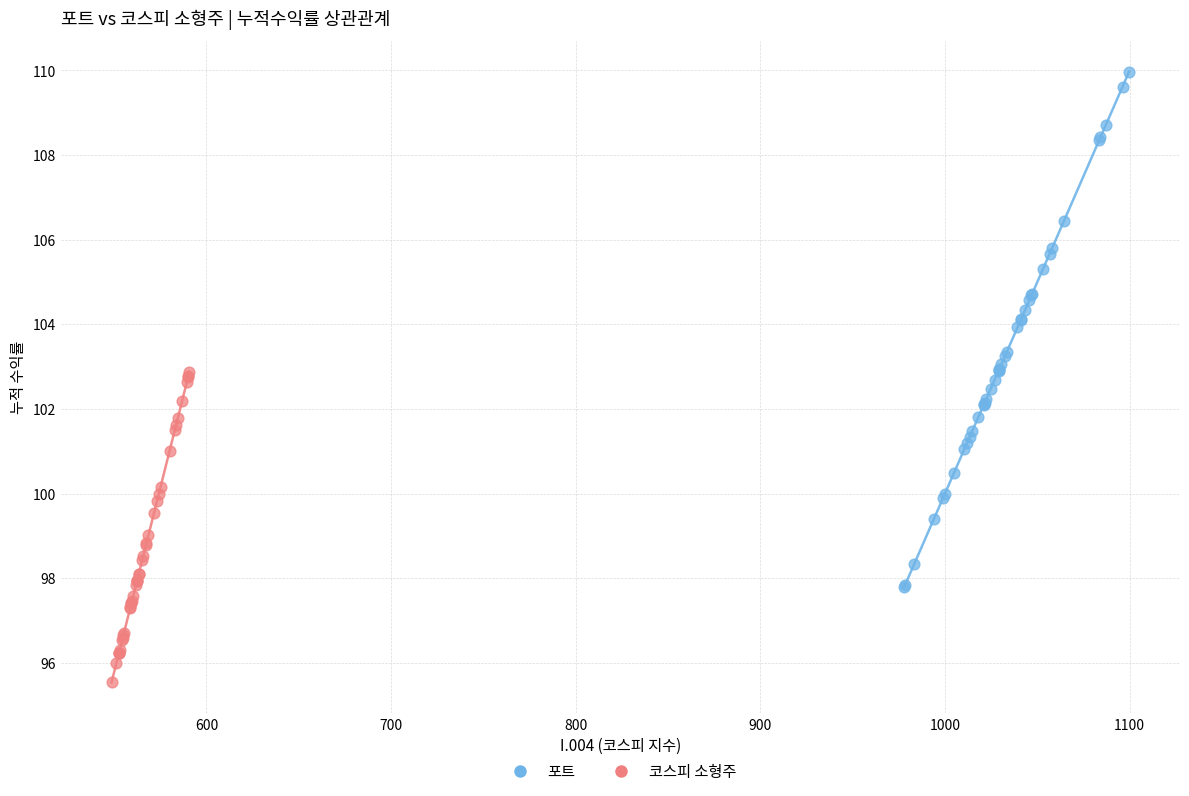

Which series has the widest spread of Y values?

포트